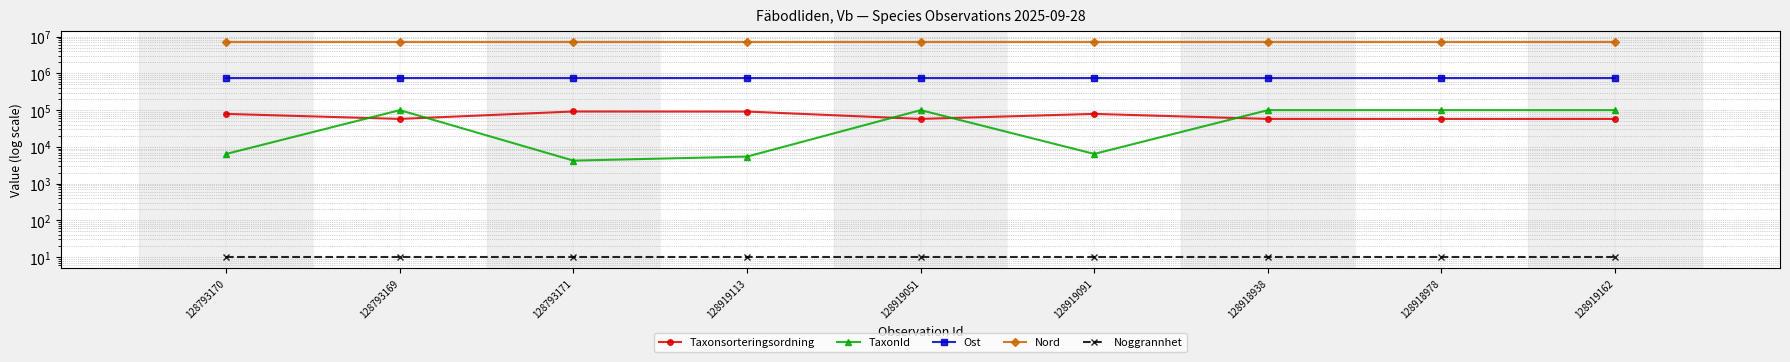

At which category does TaxonId reach its first local peak?

128793169